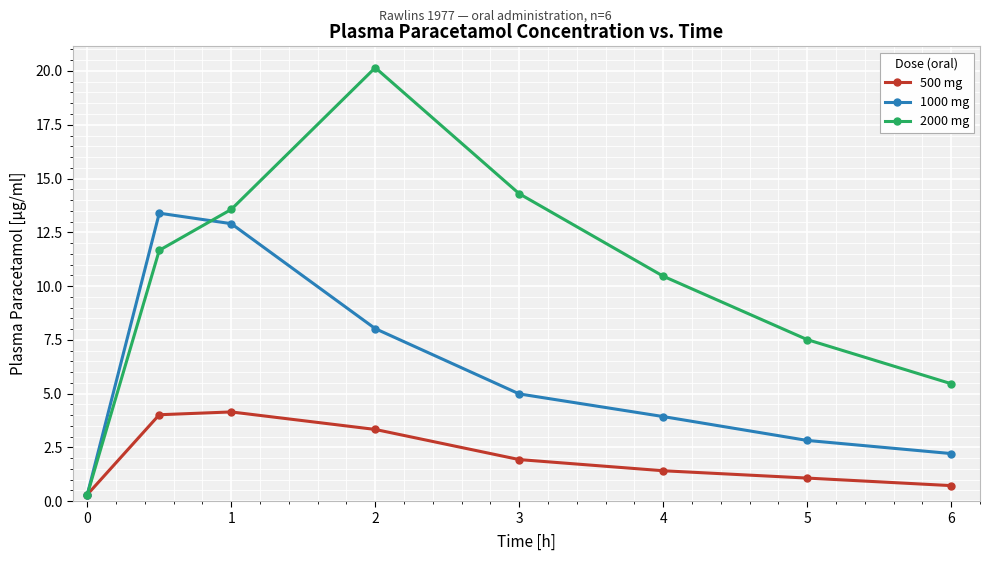

Which series has the largest total across all categories?

2000 mg